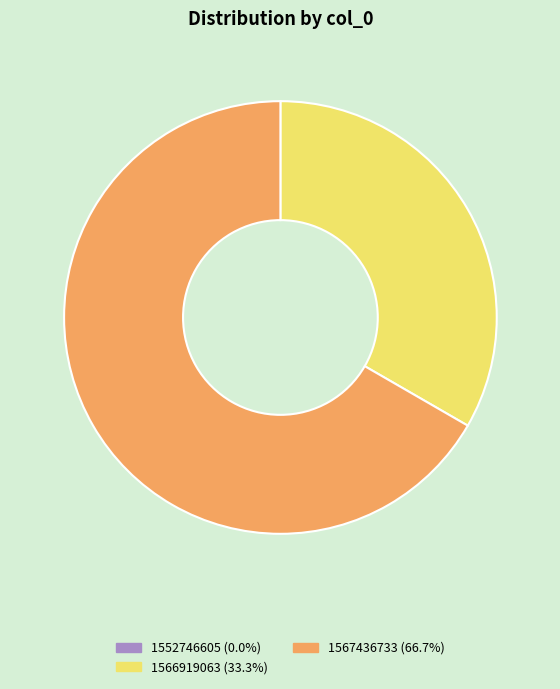

Combined, do 1566919063 and 1567436733 account for over 50%?

Yes